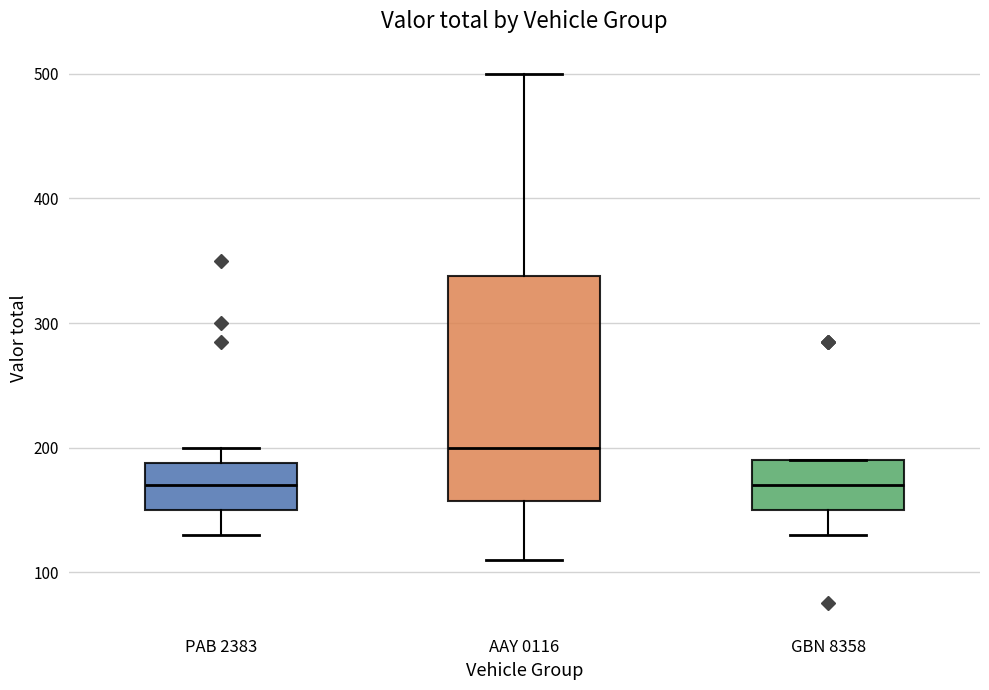

Reading left to right, read every box against the y-axis: the position of its median line, the range the box covers, and the ends of its whiskers. The values are not printed on the chart, so give them approximately, as read against the axis.

PAB 2383: median 170, box 150 to 190, whiskers 130 to 200
AAY 0116: median 200, box 160 to 340, whiskers 110 to 500
GBN 8358: median 170, box 150 to 190, whiskers 130 to 190